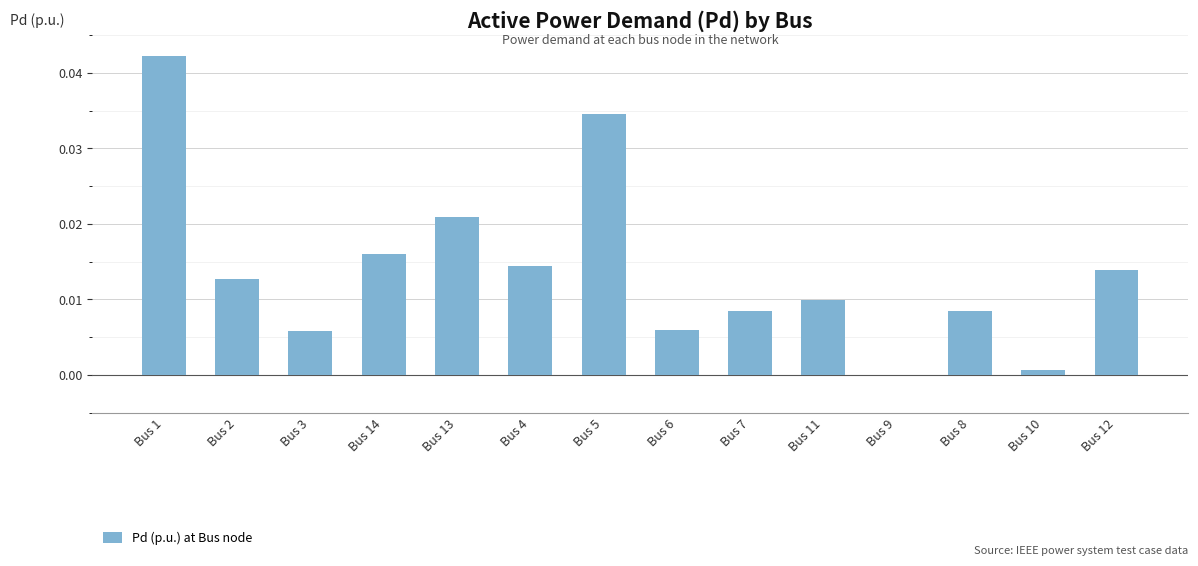

The value at Bus 12 is 0.0. True or false?

True